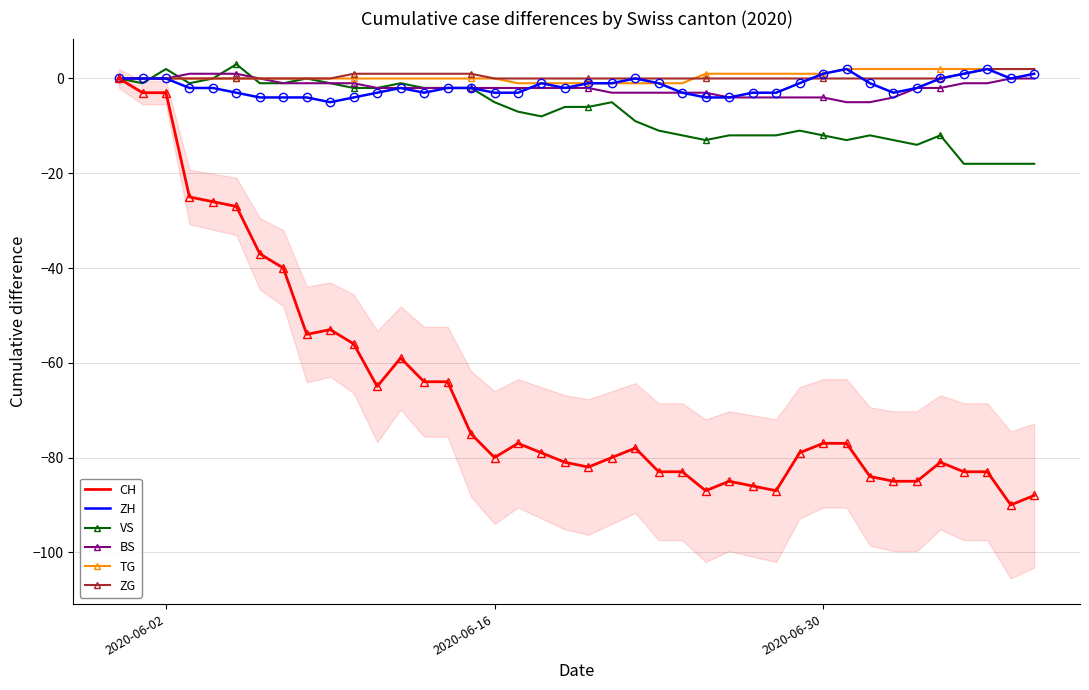

What is the minimum value for BS?

-5